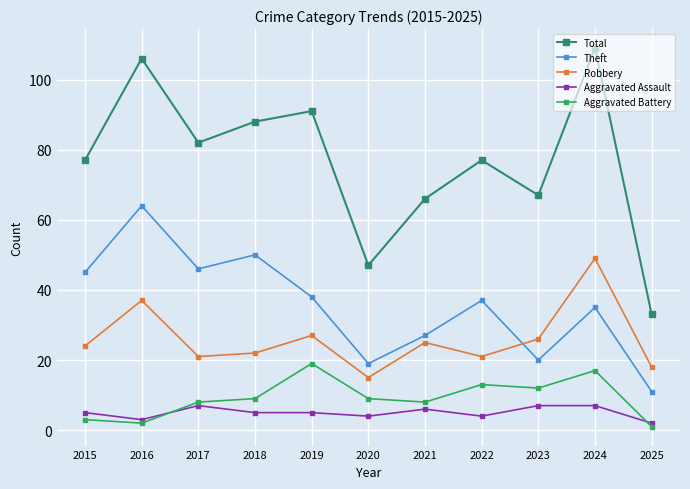

Which series has the widest spread of values?

Total